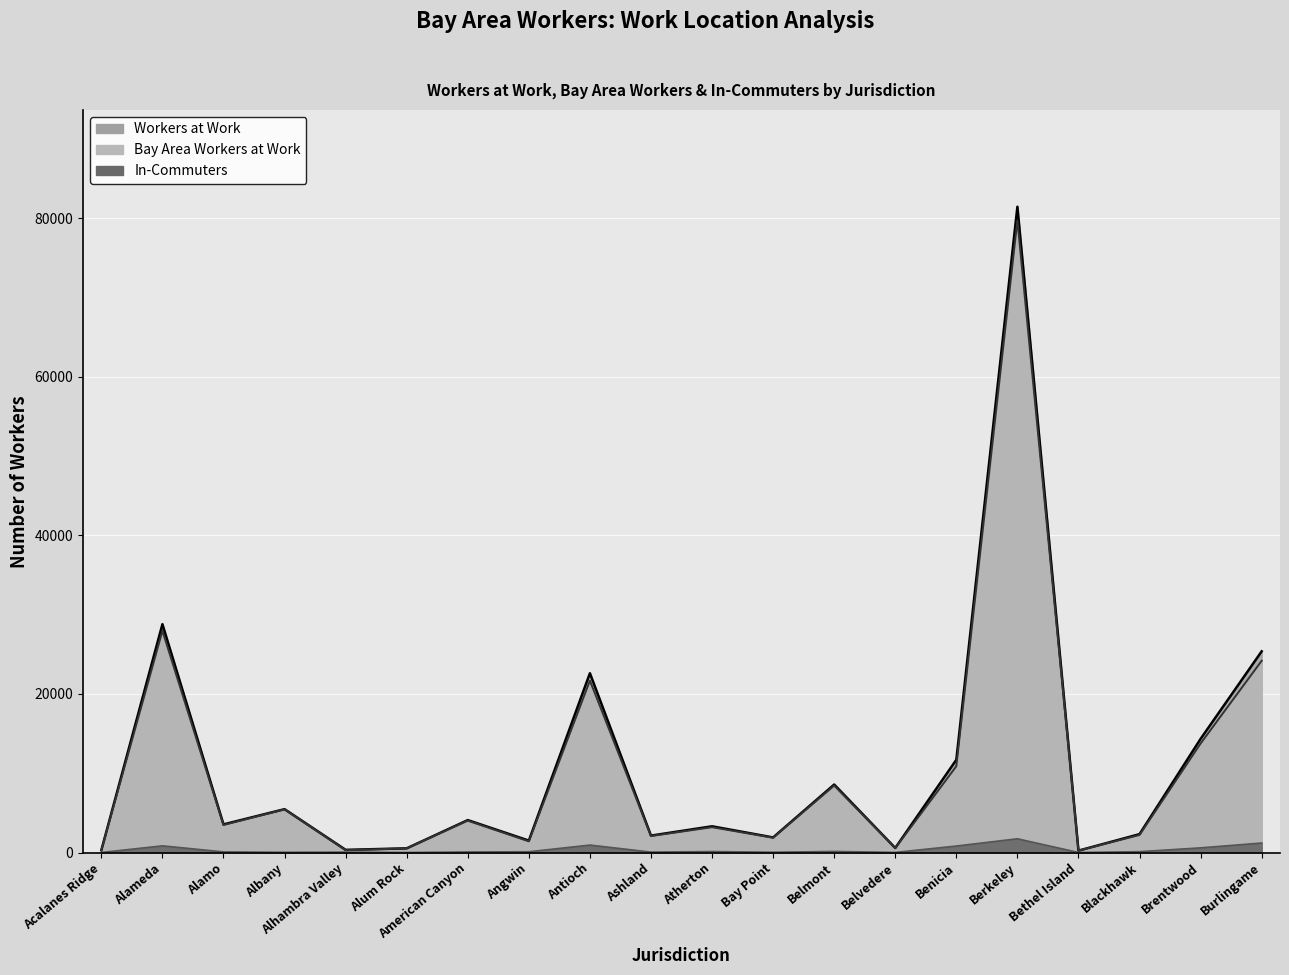

What are all the series names shown in the legend?

Workers at Work, Bay Area Workers at Work, In-Commuters